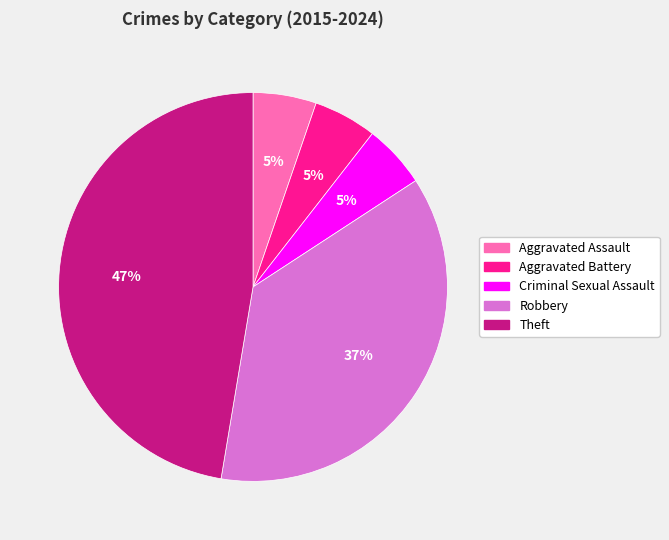

Do Theft and Aggravated Assault together represent more than half of the pie?

Yes